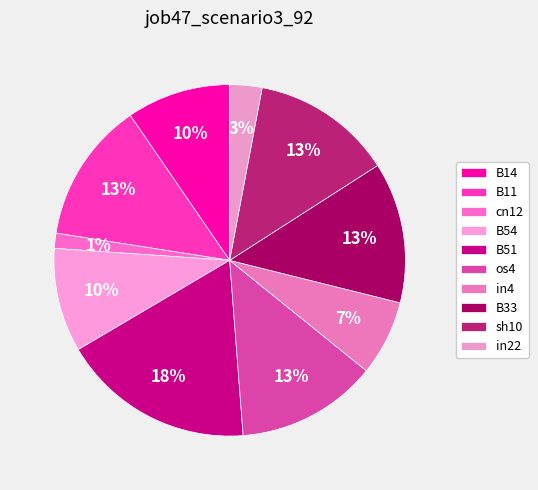

Does B51 account for over 50% of the chart?

No